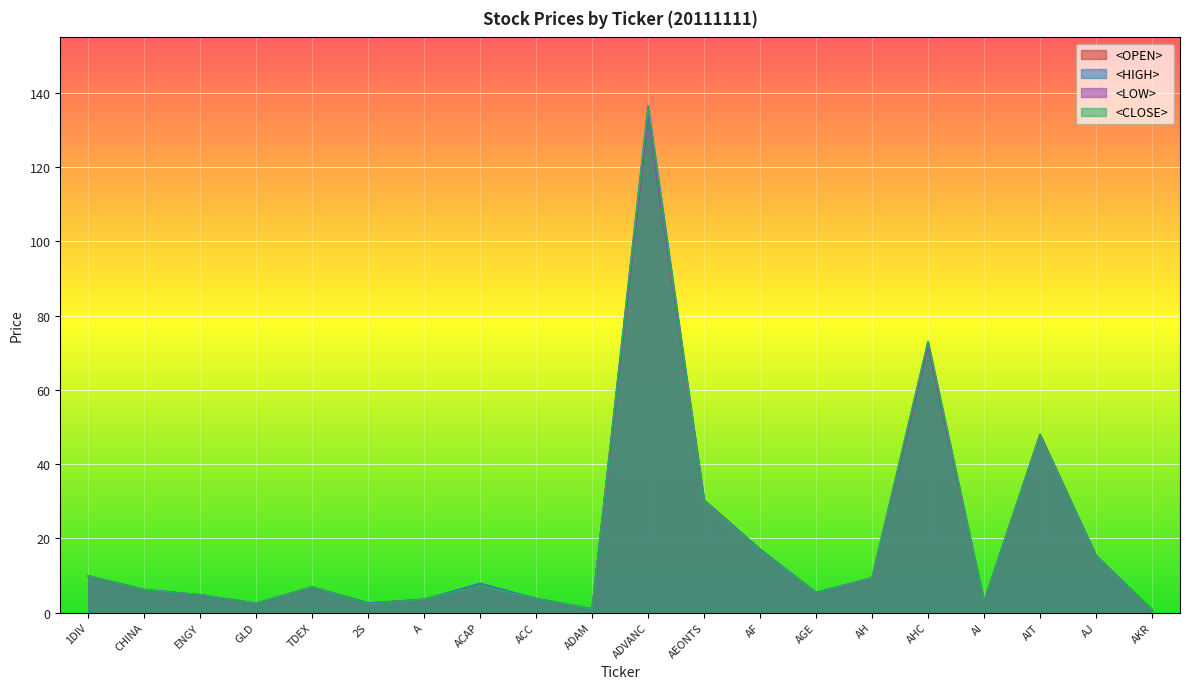

List the series in order of their overall mean, highest first.

<HIGH>, <CLOSE>, <OPEN>, <LOW>